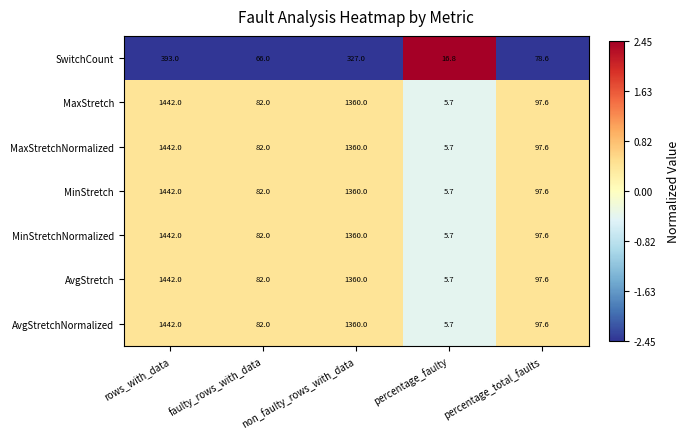

List the labels in order of MinStretch value, largest first.

rows_with_data, non_faulty_rows_with_data, percentage_total_faults, faulty_rows_with_data, percentage_faulty